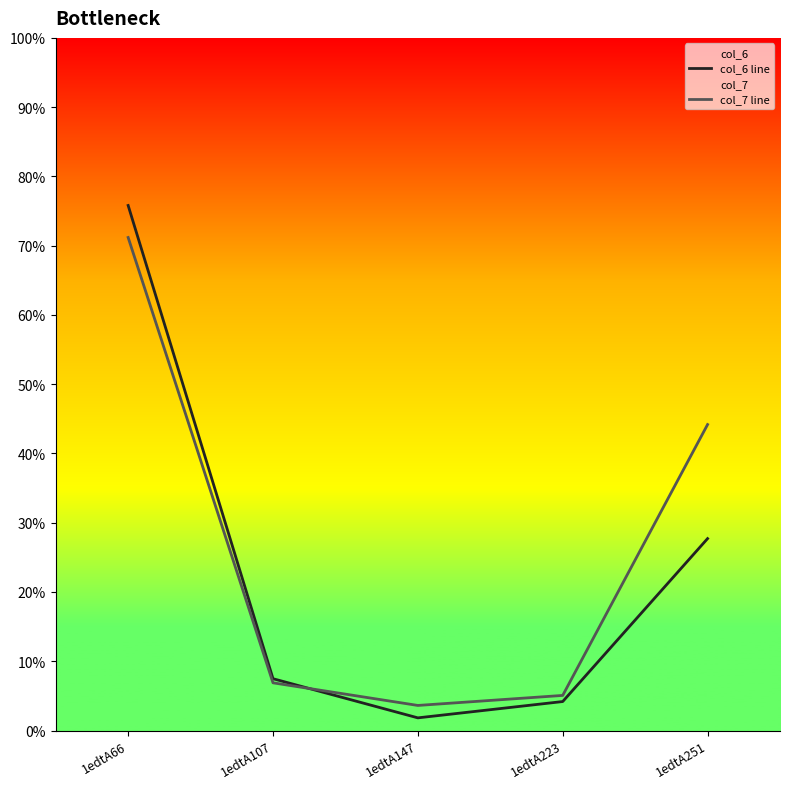

At which category is the sum across all series the highest?

1edtA66